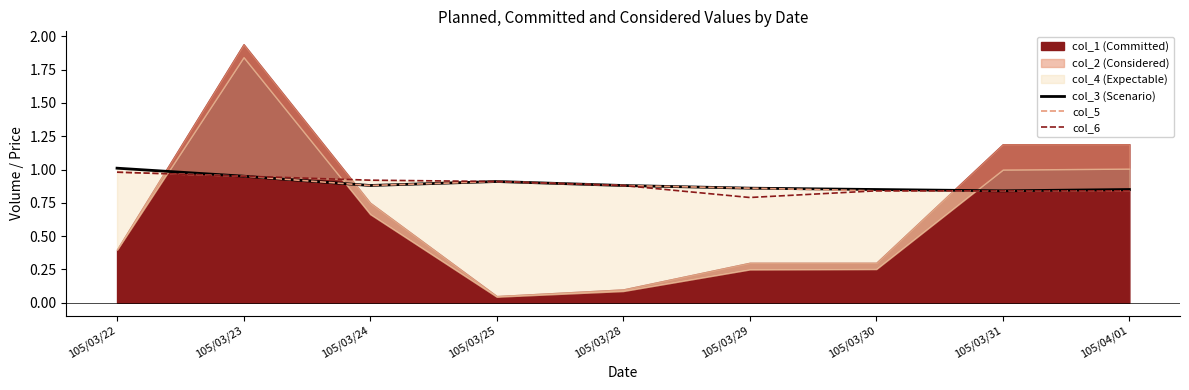

The col_5 series shows 0.9 at 105/03/28. True or false?

True